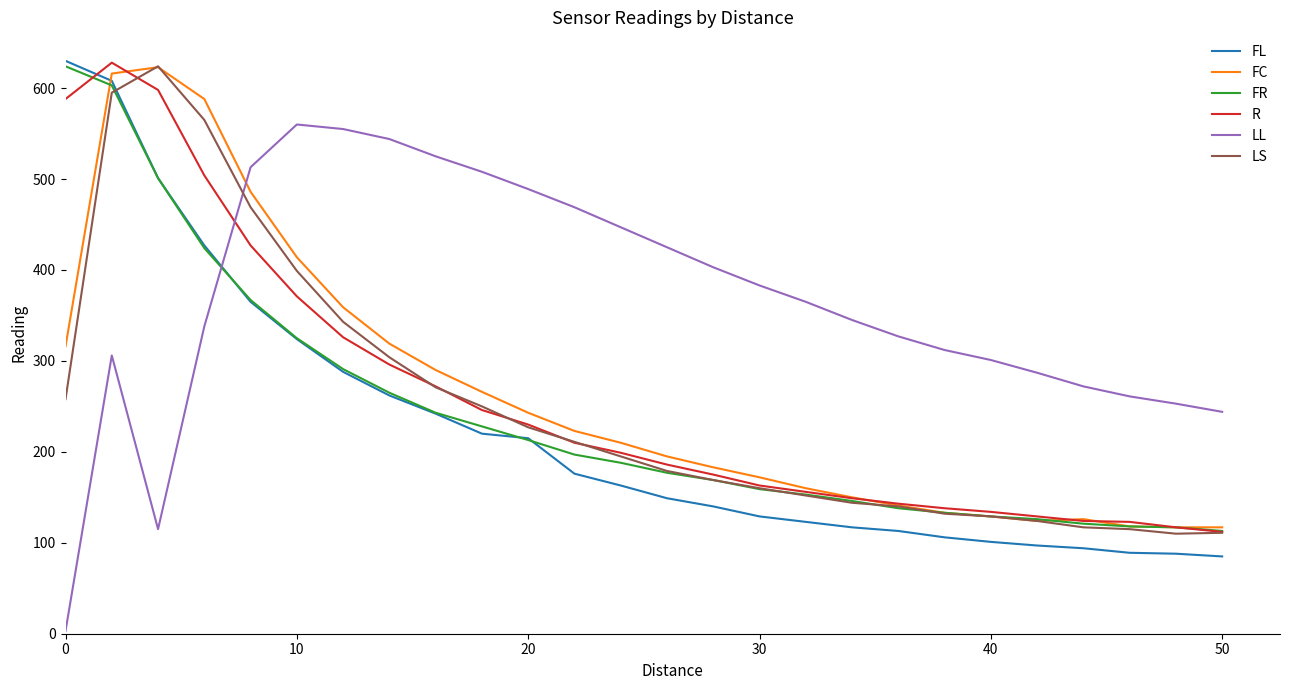

Which series has the largest total across all categories?

LL